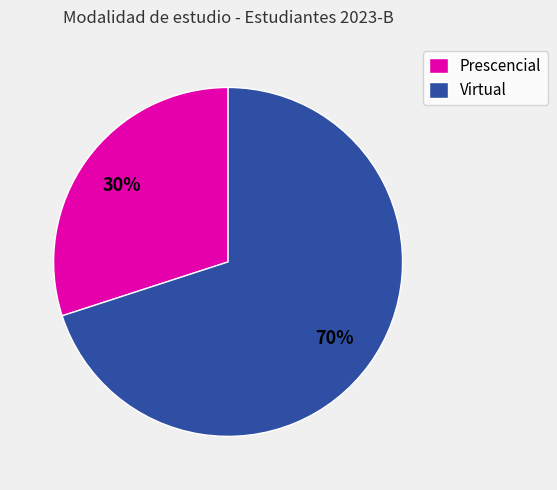

What is the ratio of the value at Virtual to the value at Prescencial?

2.3